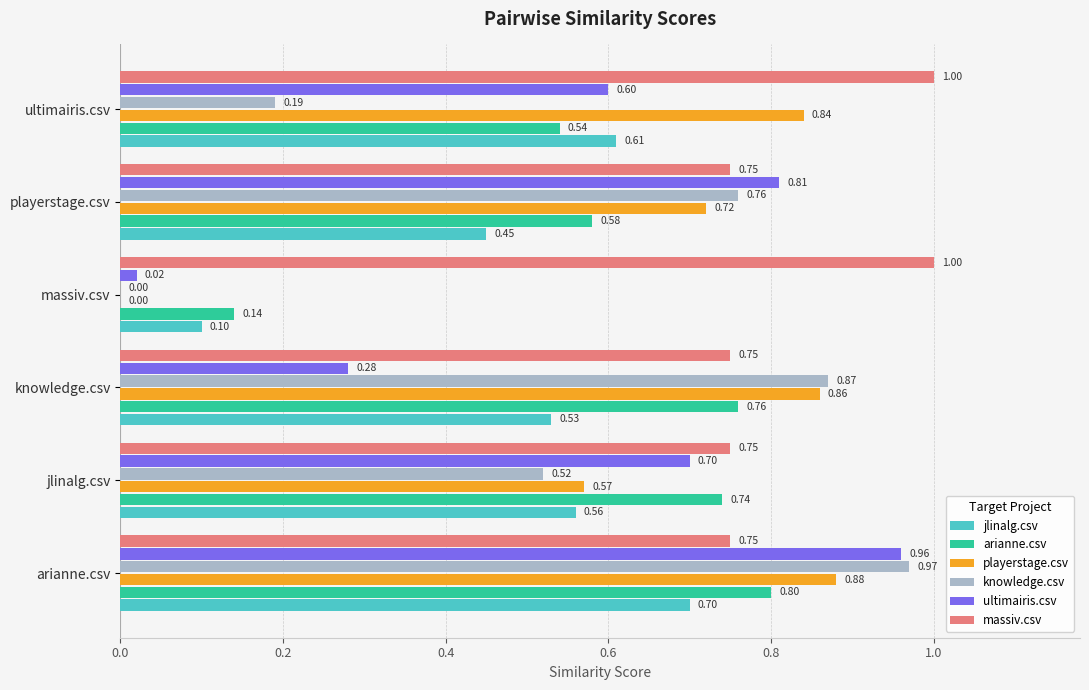

Count the number of categories in the chart.

6